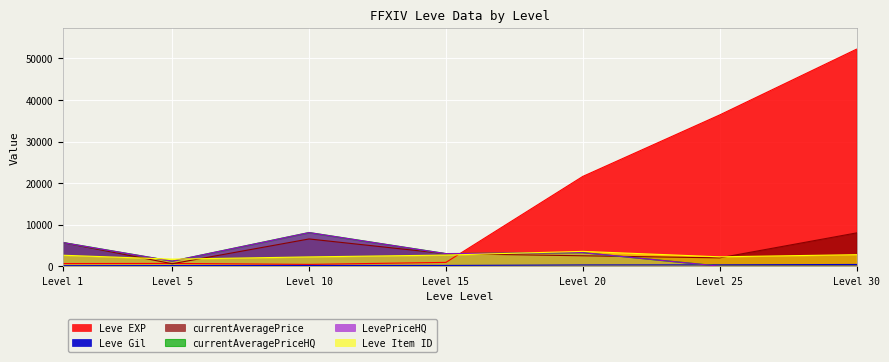

What is the minimum value for currentAveragePrice?

586